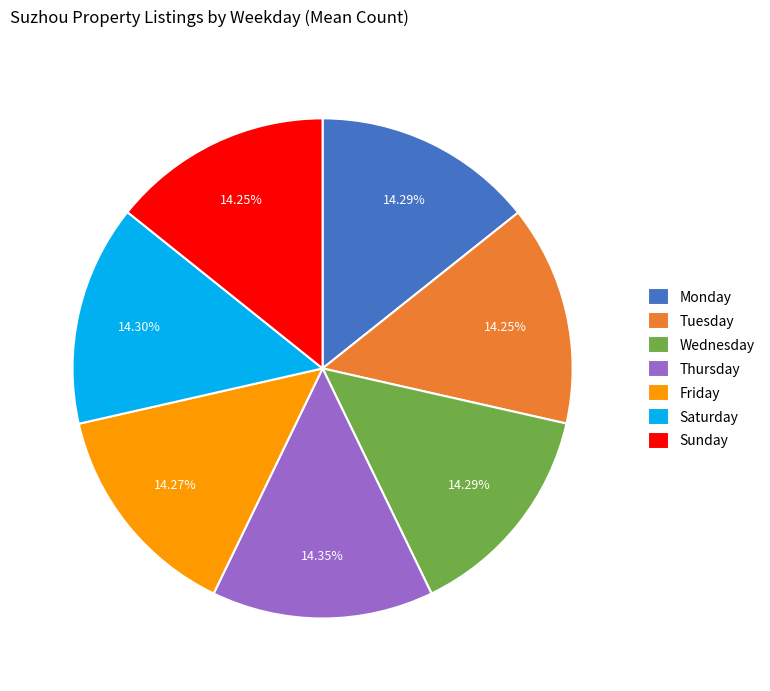

What is the ratio of the value at Tuesday to the value at Thursday?

1.0